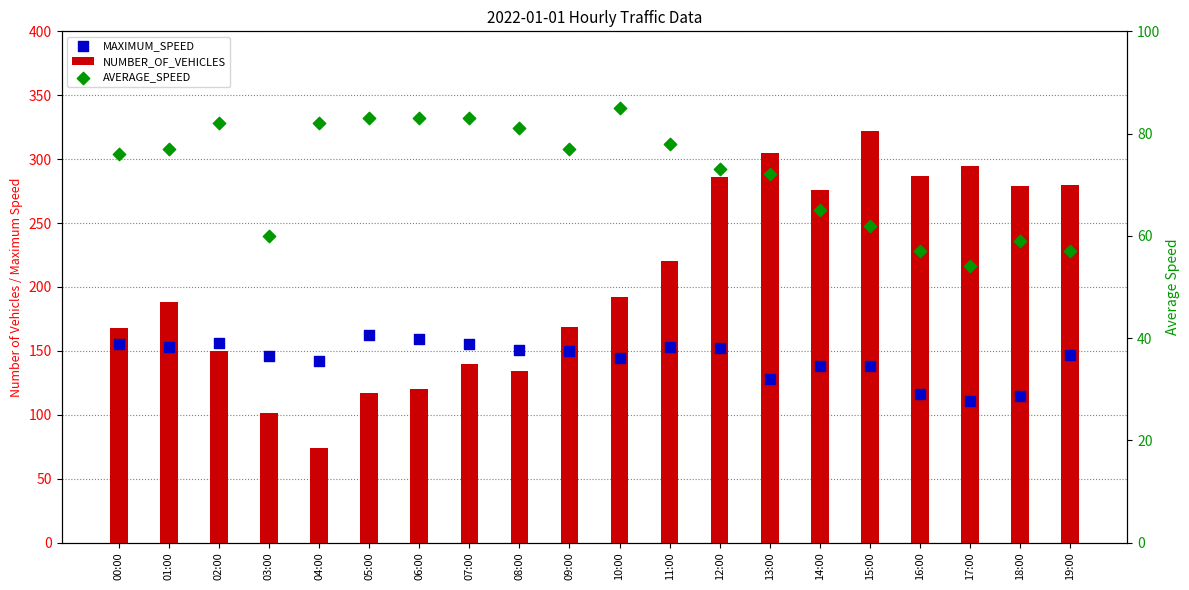

Which series contains the highest Y value?

NUMBER_OF_VEHICLES